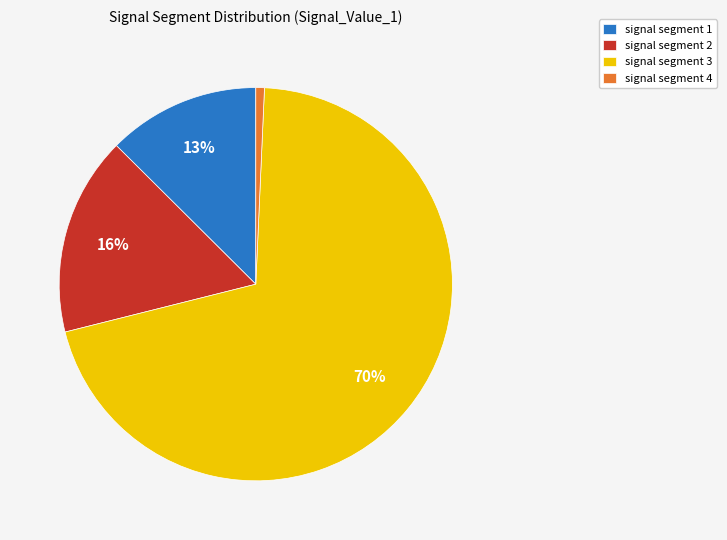

What percentage is the signal segment 3 slice, to the nearest percent?

70%